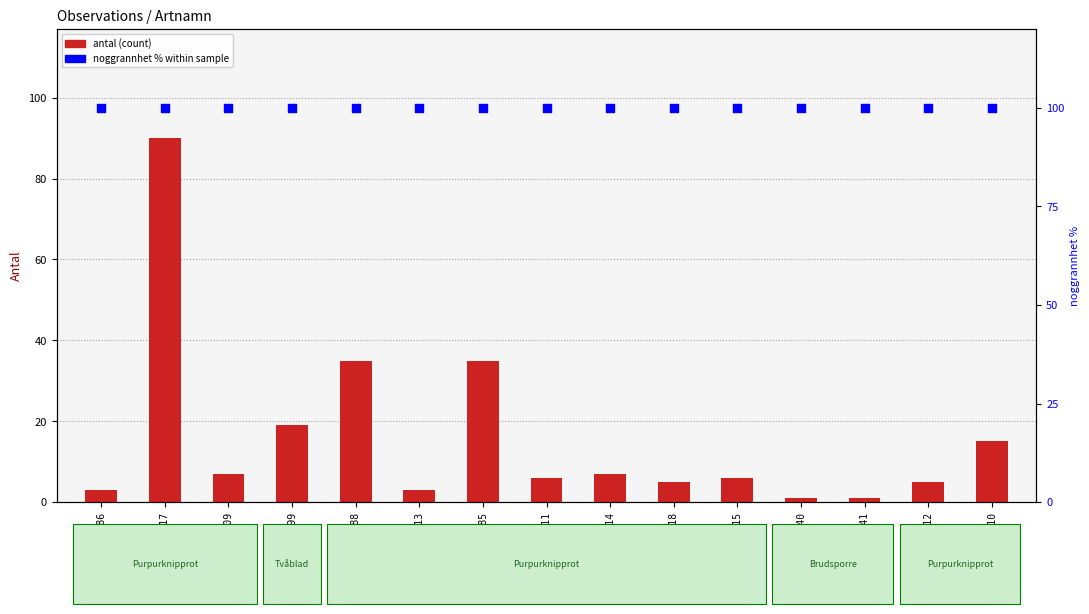

What are all the series names shown in the legend?

antal (count), noggrannhet % within sample